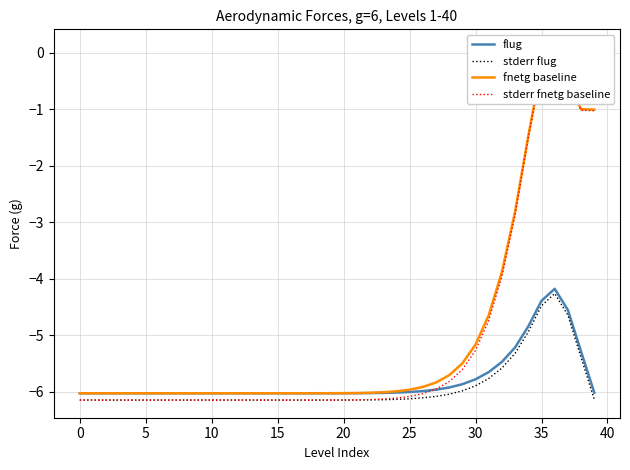

True or false: flug and stderr flug intersect in this chart.

False